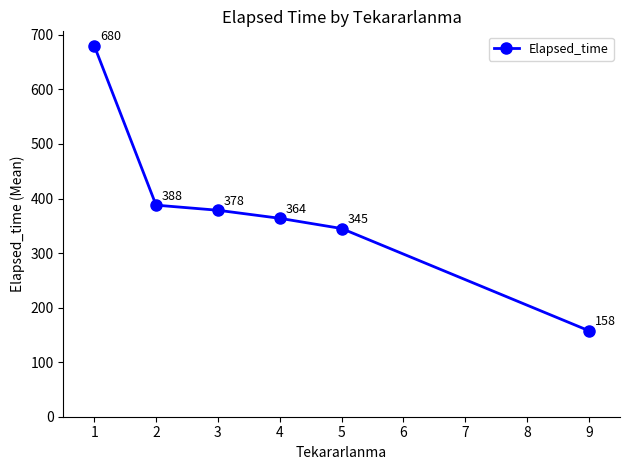

How many data points does each series have?

6